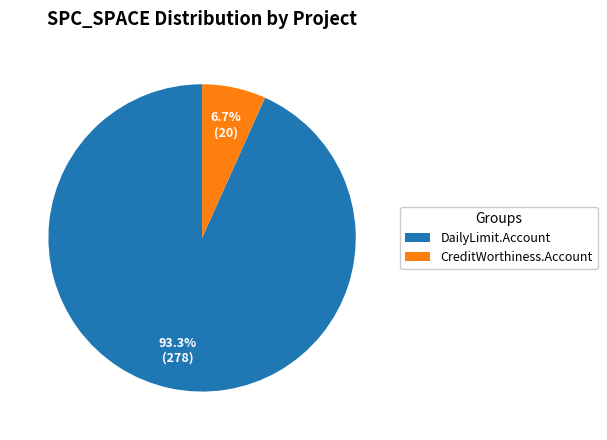

Rank the categories by value from lowest to highest.

CreditWorthiness.Account, DailyLimit.Account